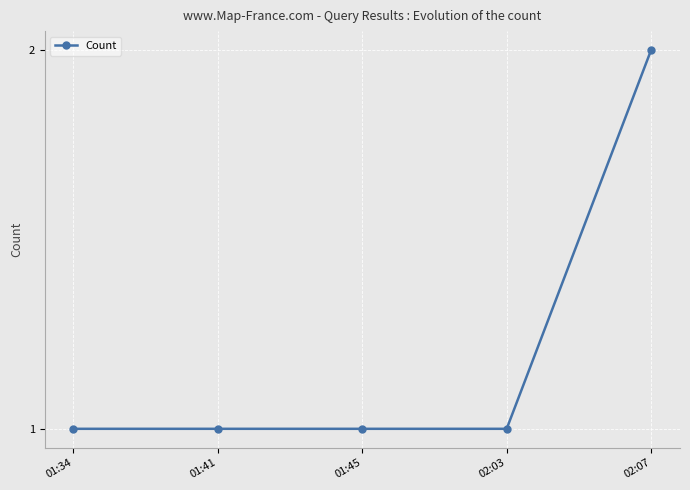

Does the chart have visible grid lines?

Yes